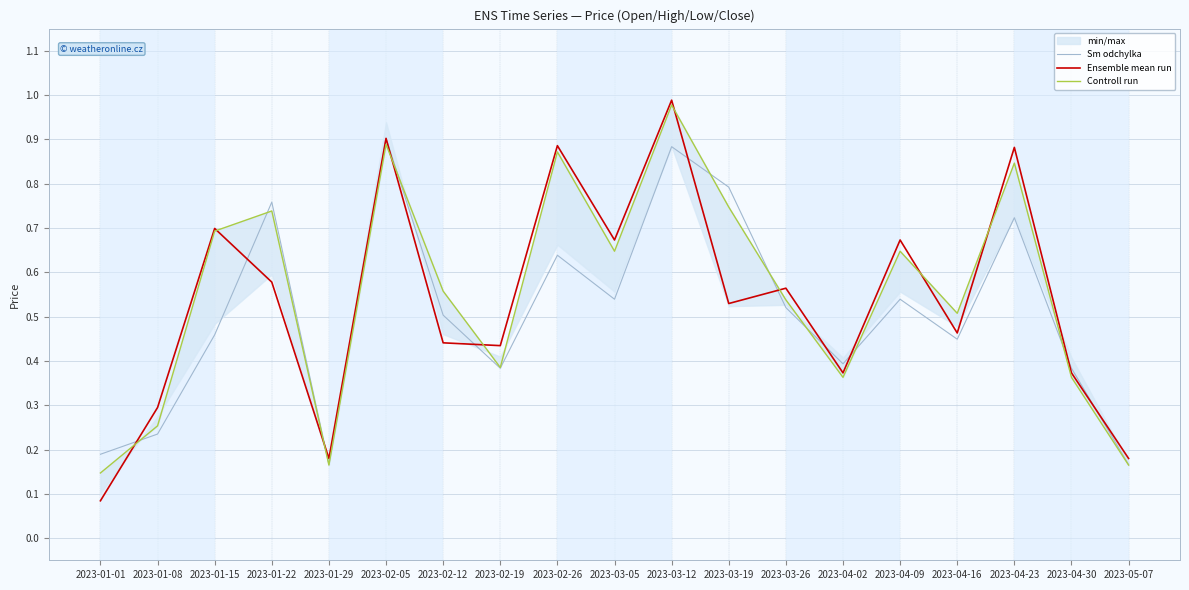

At which category is the sum across all series the highest?

2023-03-12